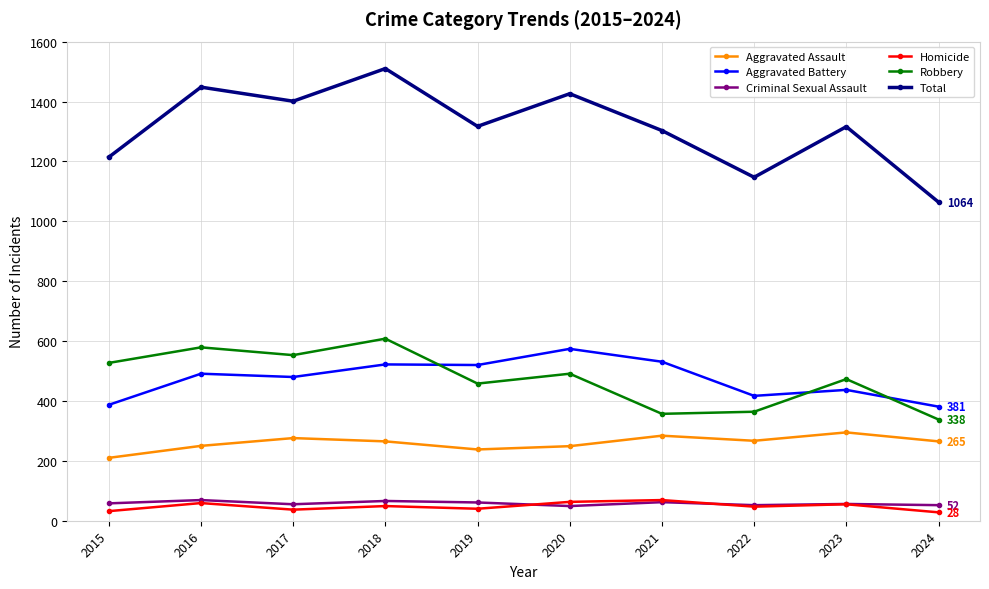

What are all the series names shown in the legend?

Aggravated Assault, Aggravated Battery, Criminal Sexual Assault, Homicide, Robbery, Total